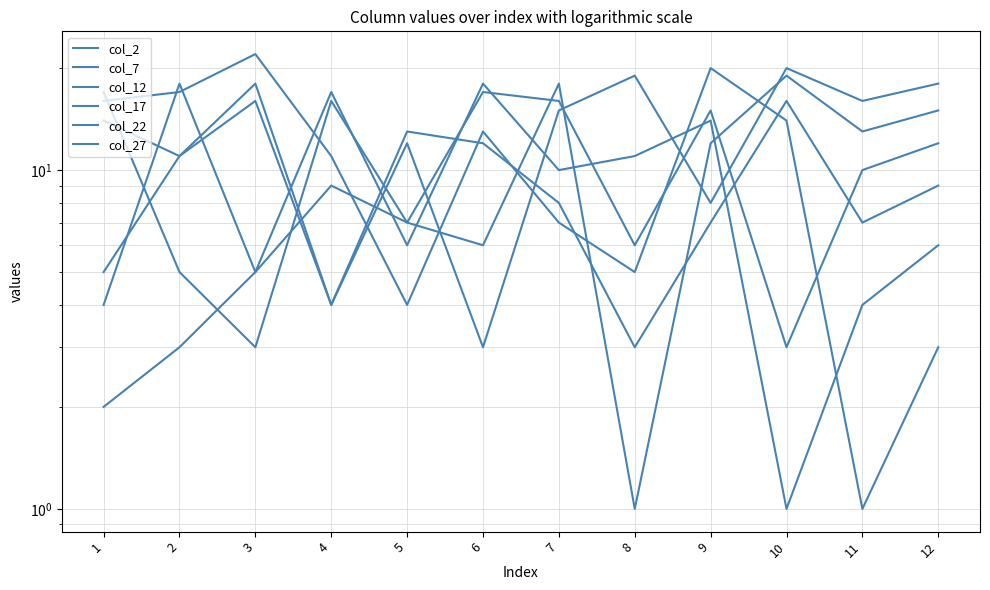

What is the value of the col_2 point at the 5th from the left?

4